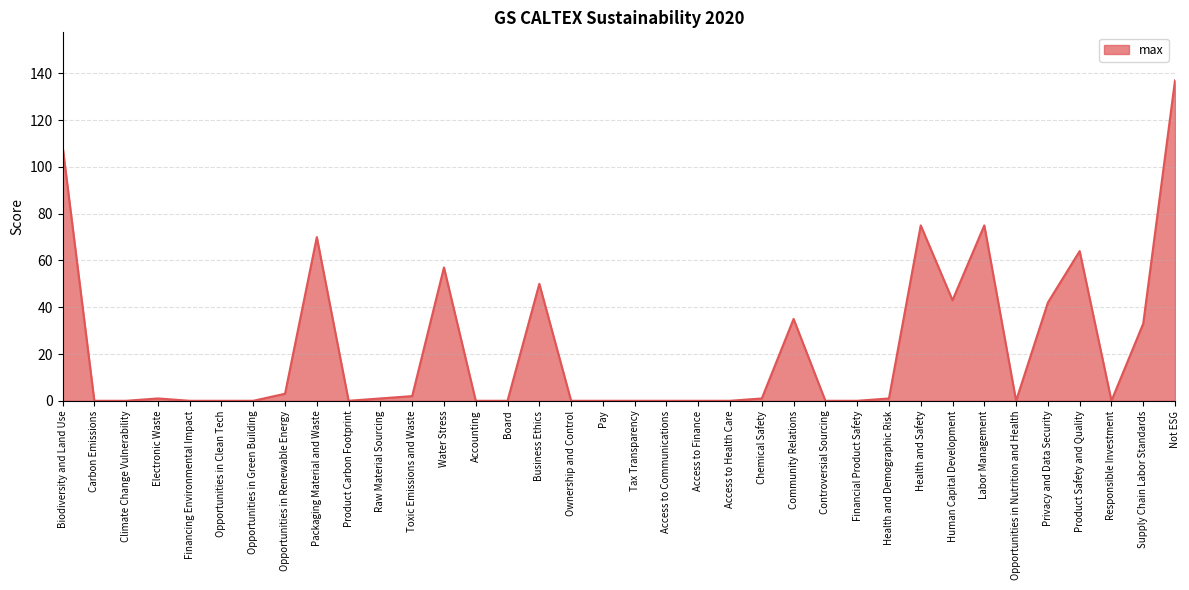

The value at Climate Change Vulnerability is -76. True or false?

False